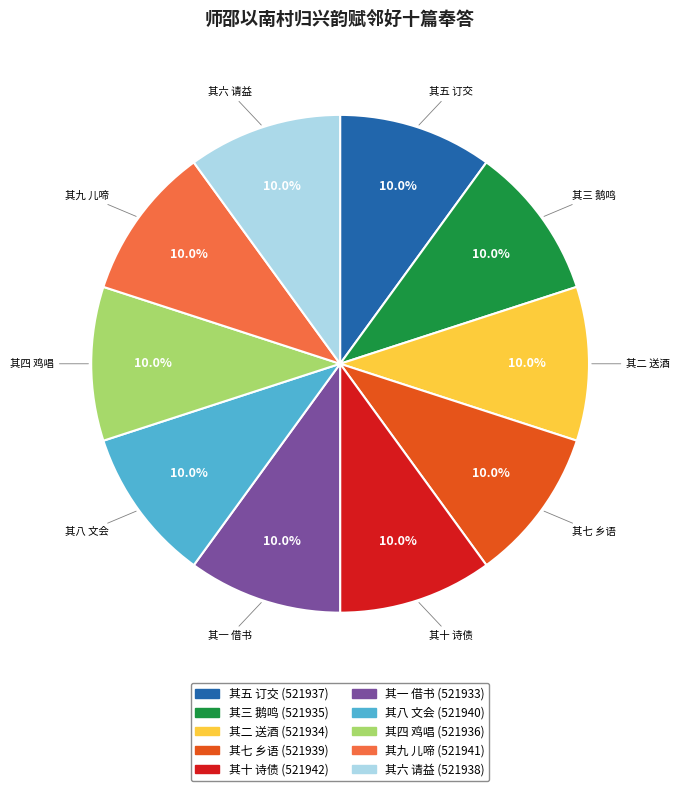

What is the ratio of the value at 其五 订交 to the value at 其六 请益?

1.0